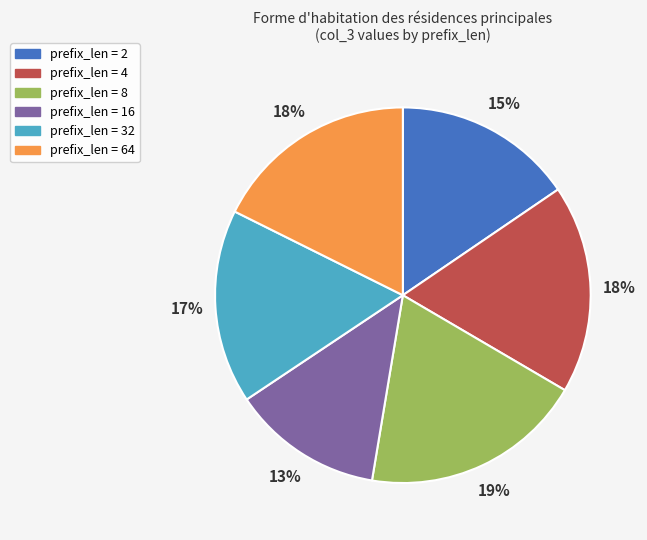

Is there any slice that represents more than half of the pie?

No